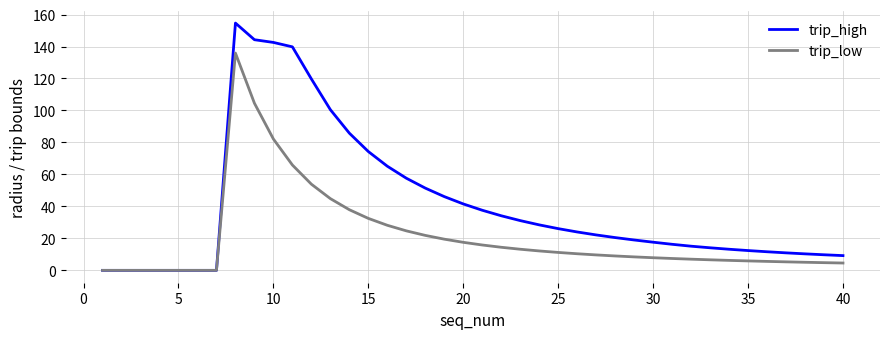

What is the maximum value for trip_high?

154.7